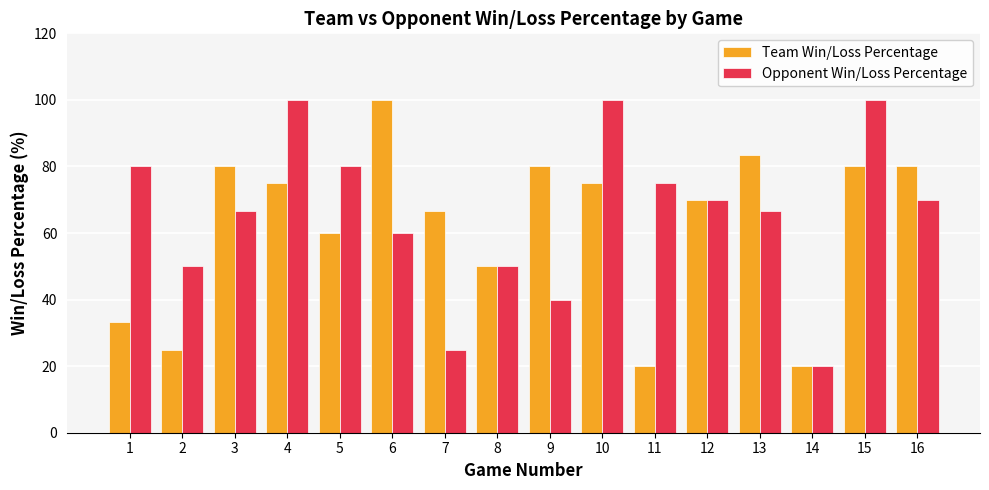

Is the value of Team Win/Loss Percentage at 4 greater than the value of Opponent Win/Loss Percentage at 12?

Yes